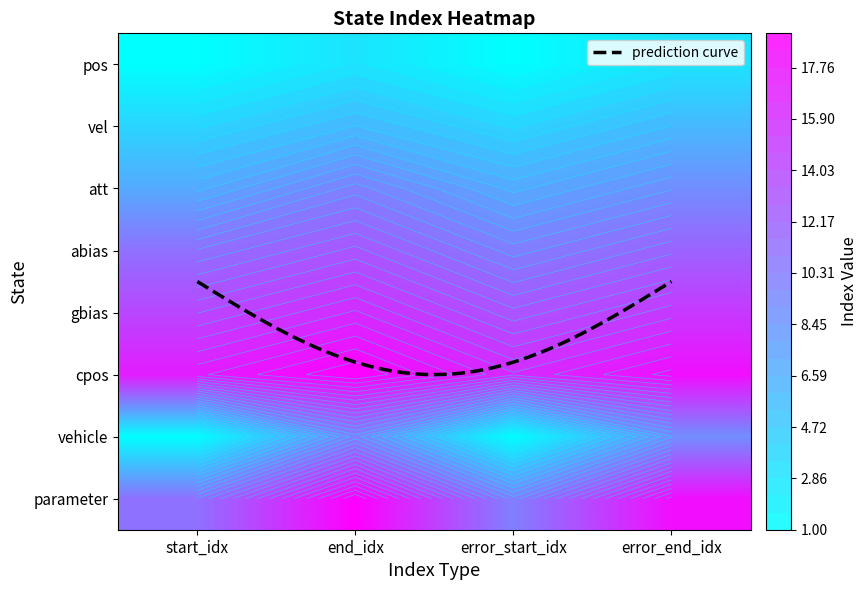

At how many categories does at least one series exceed 9?

4